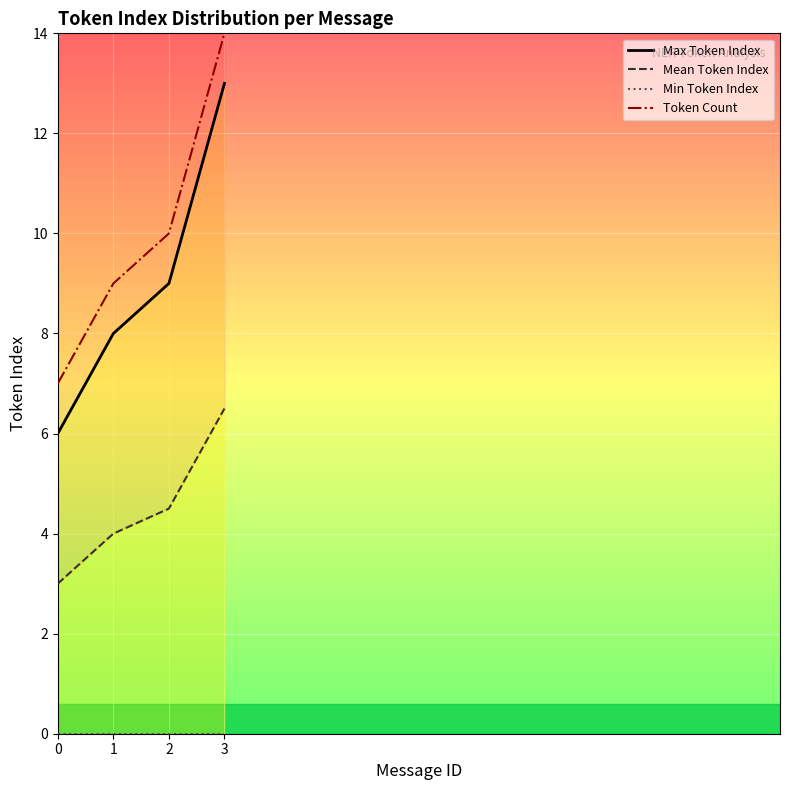

What is the minimum value for Mean Token Index?

3.0